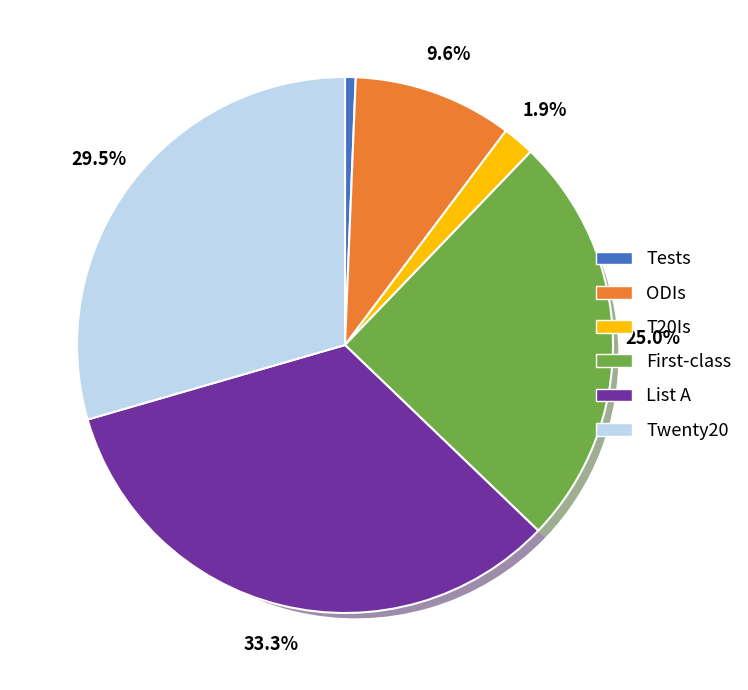

To the nearest percent, what percentage of the pie is Twenty20?

29%